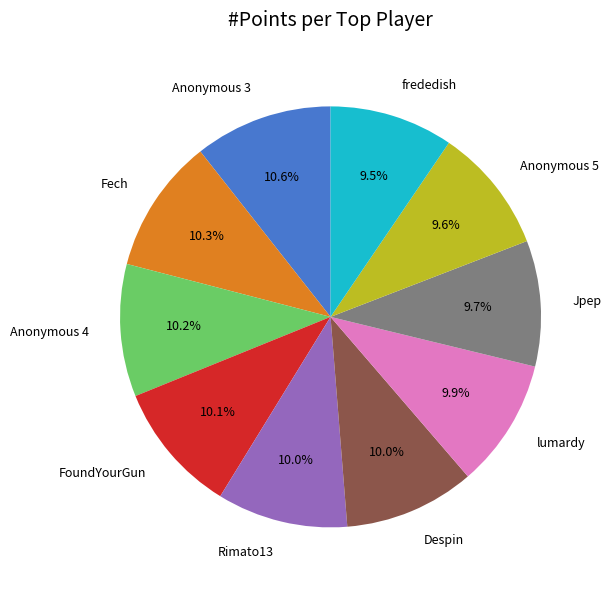

Combined, do Fech and lumardy account for over 50%?

No